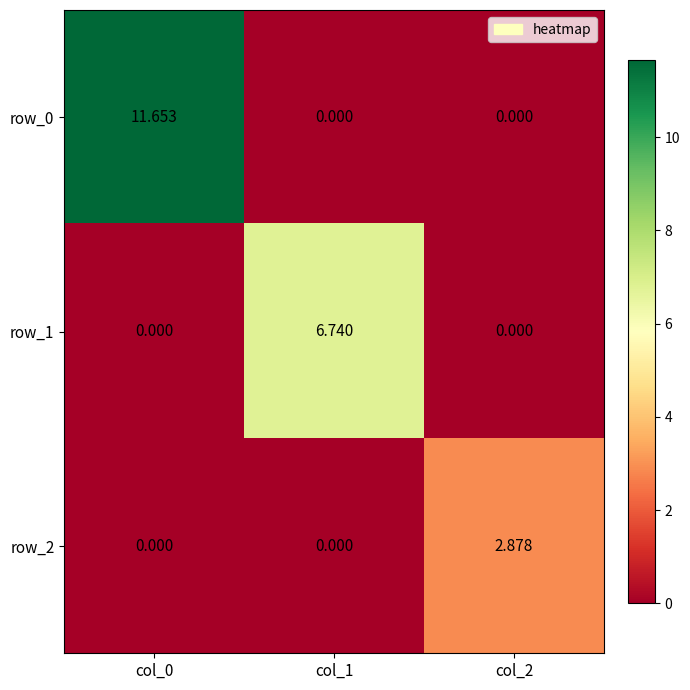

Count the number of categories in the chart.

3